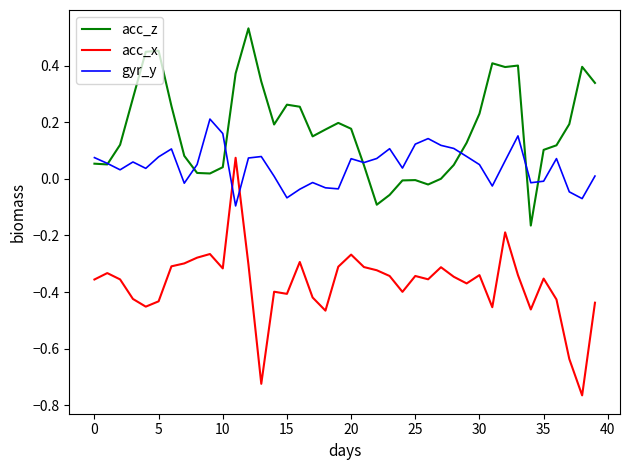

Which series has the largest total across all categories?

acc_z